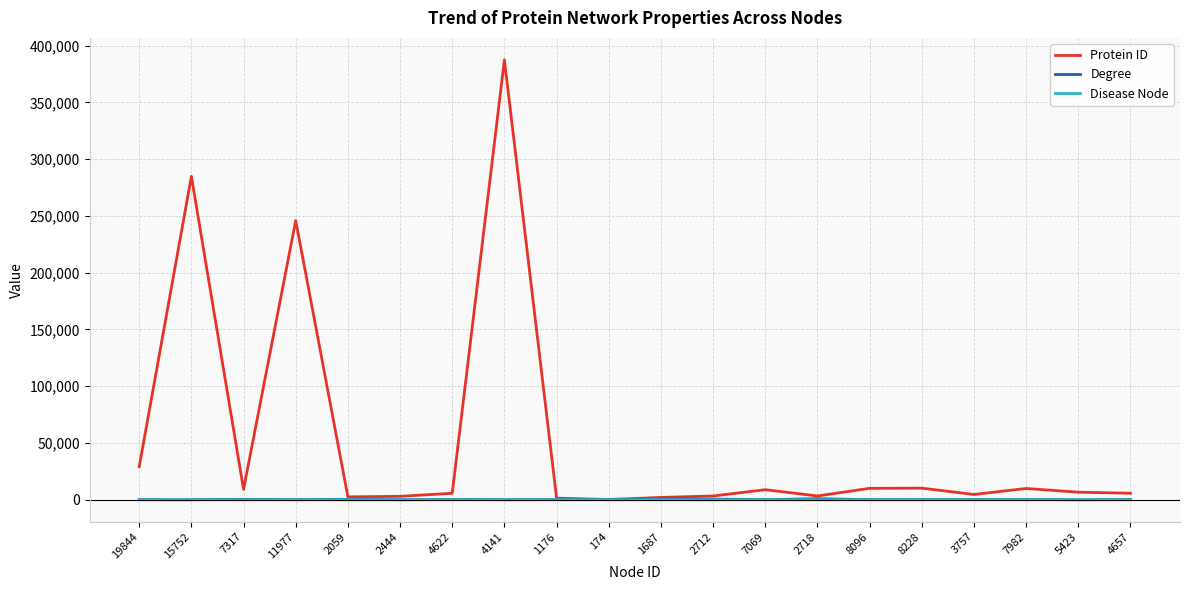

What is the average value of the Degree series?

210